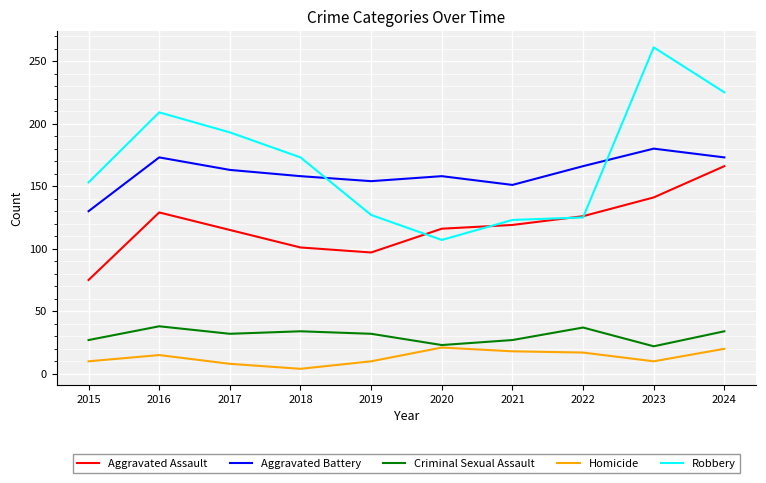

Which label corresponds to the largest value in the chart?

2023